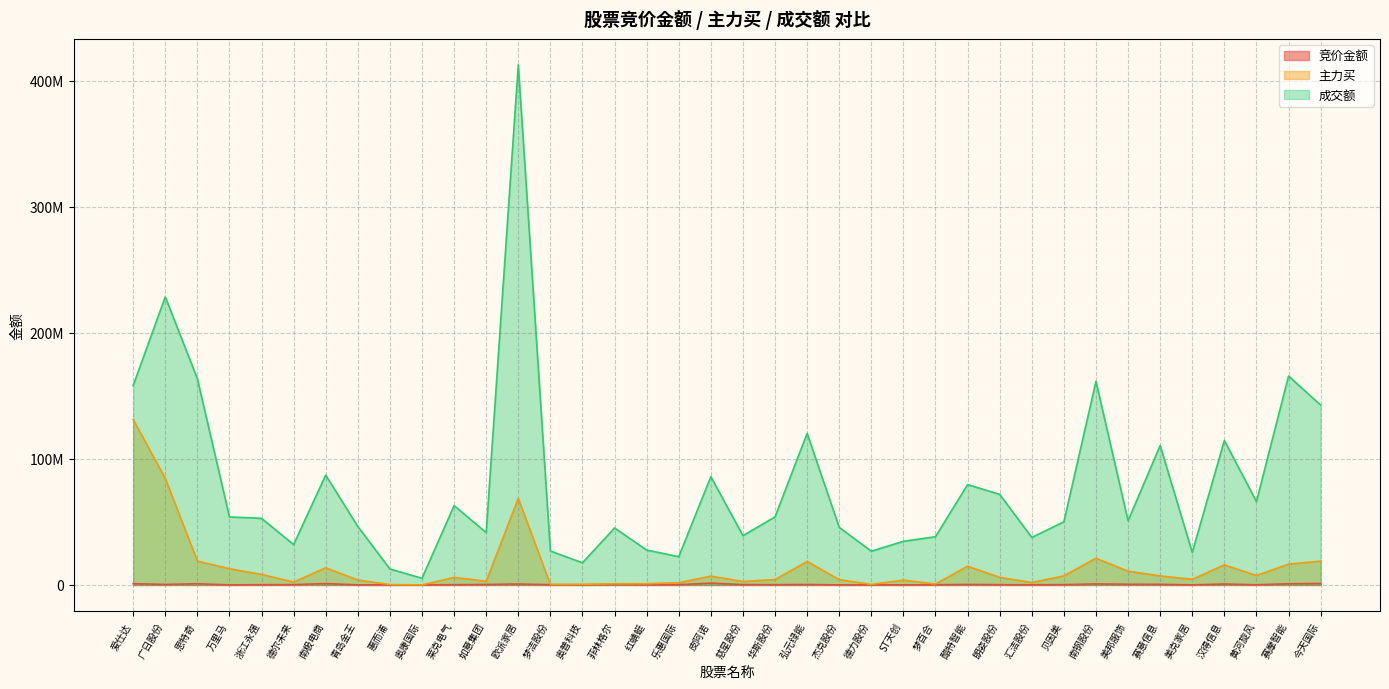

Which series has the widest spread of values?

成交额